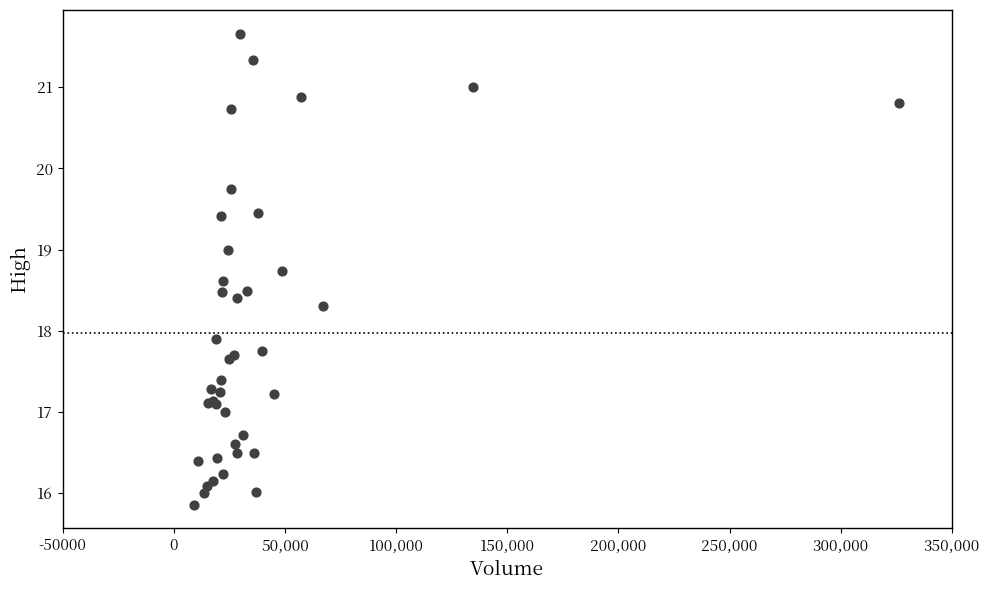

What Y value in the scatter plot is closest to 18?

17.9